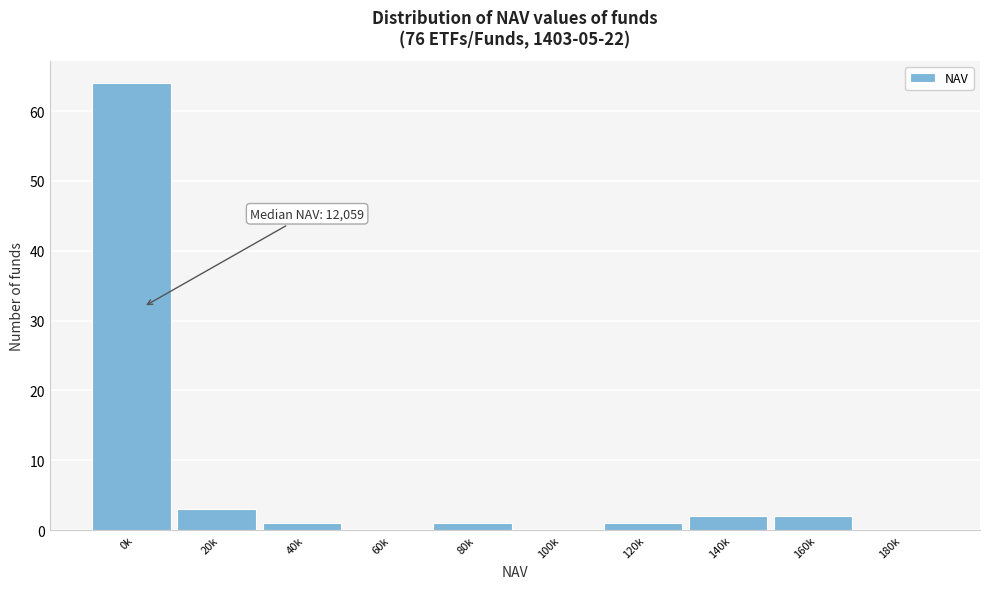

Reading right to left, transcribe all the data shown in this chart.

180k=0	160k=2	140k=2	120k=1	100k=0	80k=1	60k=0	40k=1	20k=3	0k=64